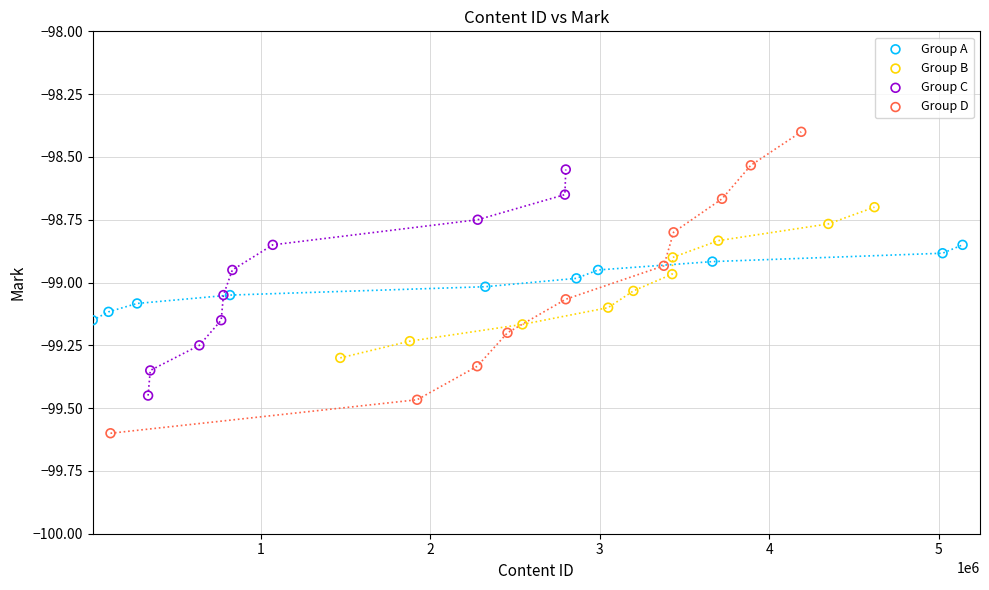

Which series reaches the minimum Y coordinate?

Group D